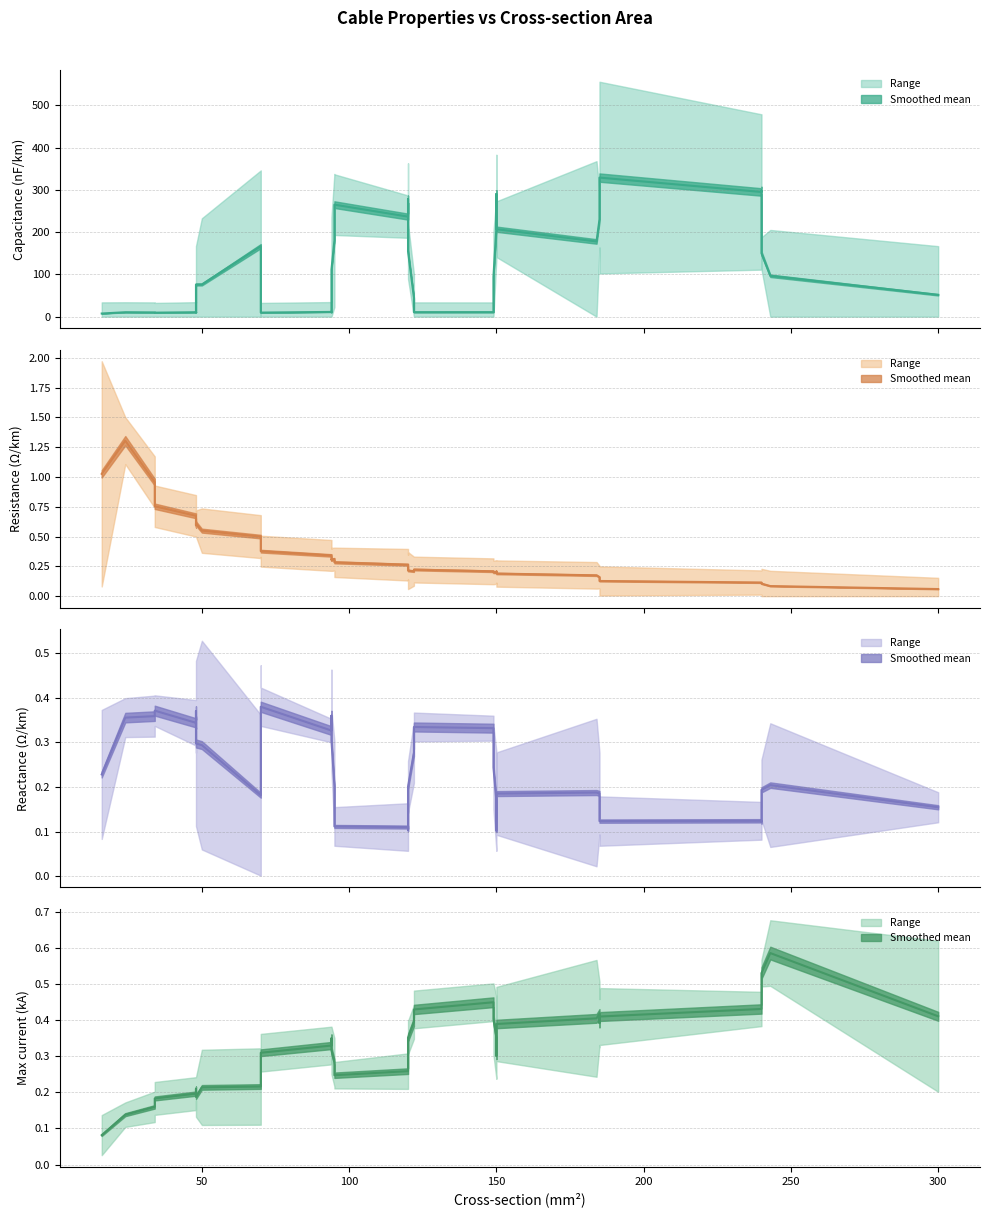

True or false: max_i_ka and c_nf_per_km cross at least once.

False